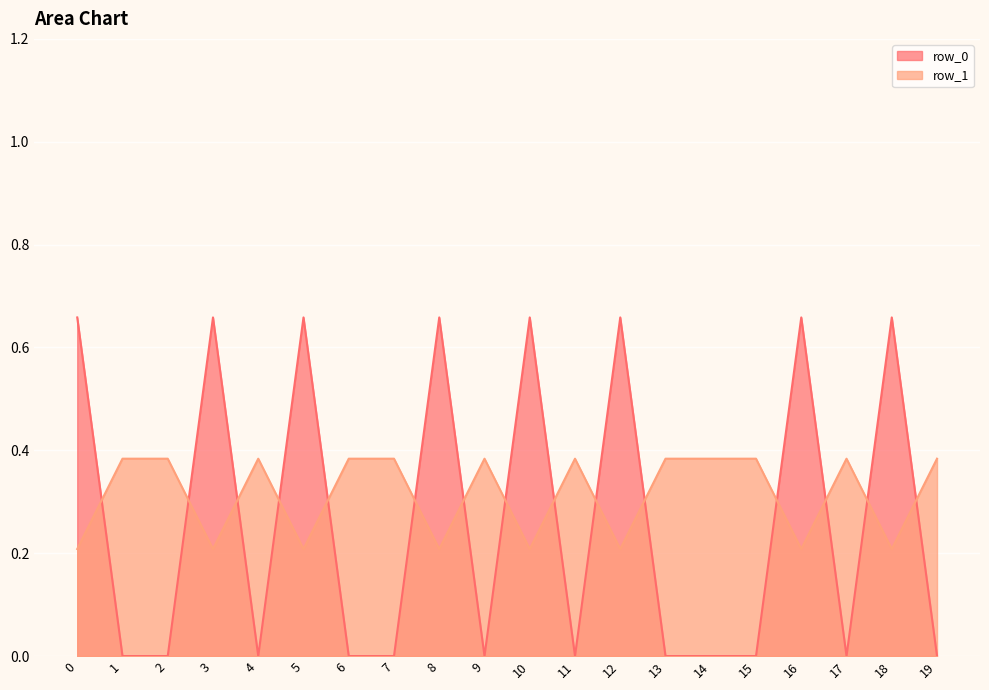

Which series changed the most between 3 and 11?

row_0